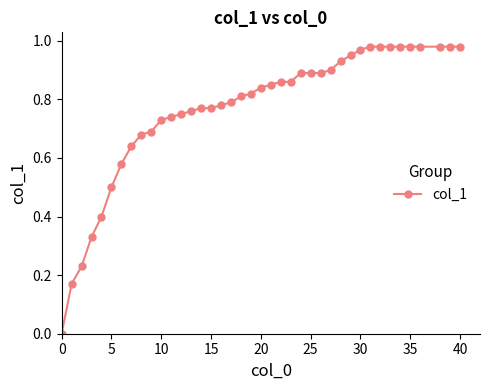

What is the maximum value shown in the chart?

1.0